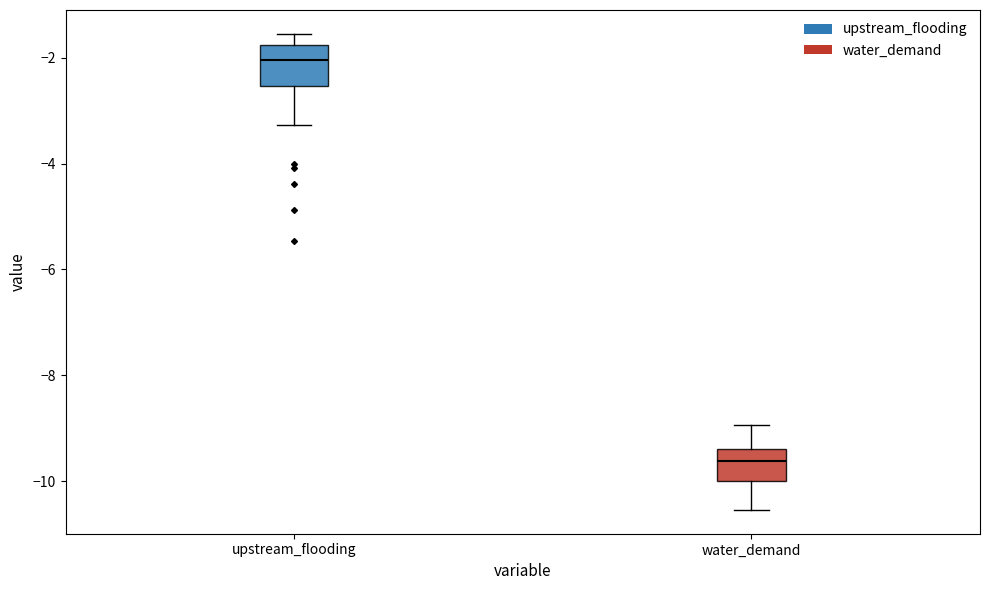

Reading left to right, read every box against the y-axis: the position of its median line, the range the box covers, and the ends of its whiskers. The values are not printed on the chart, so give them approximately, as read against the axis.

upstream_flooding: median -2.0, box -2.6 to -1.8, whiskers -3.2 to -1.6
water_demand: median -9.6, box -10.0 to -9.4, whiskers -10.6 to -9.0